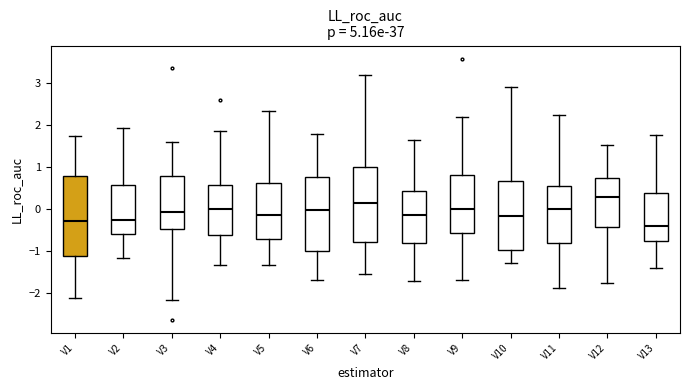

Which box's median line is the highest?

V12